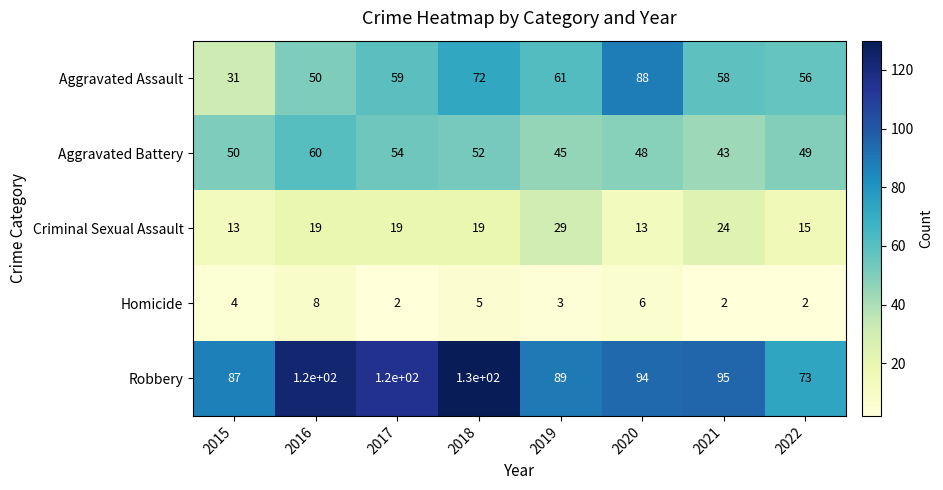

Which series has the largest total across all categories?

Robbery